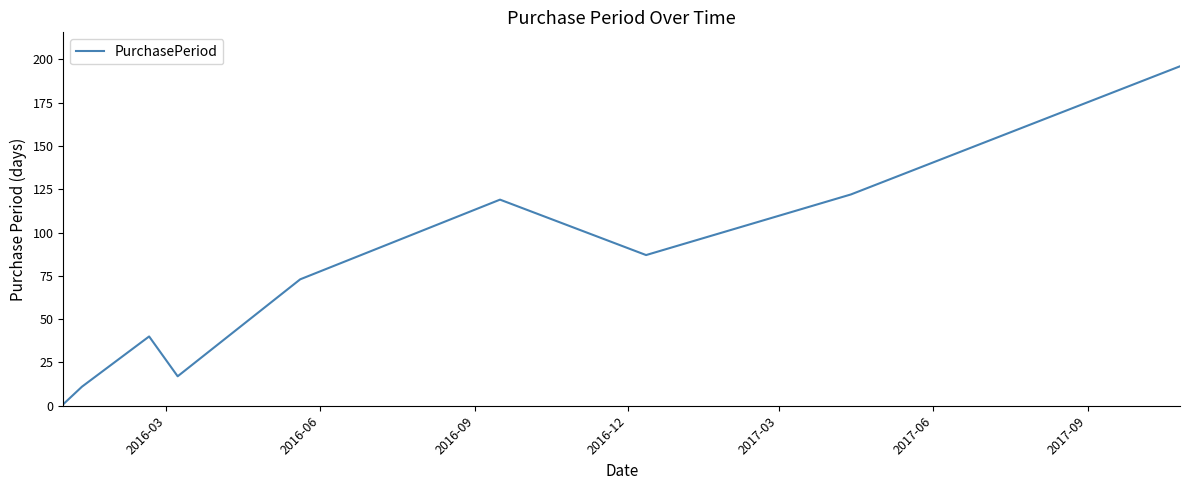

What is the difference between the maximum and minimum values?

195